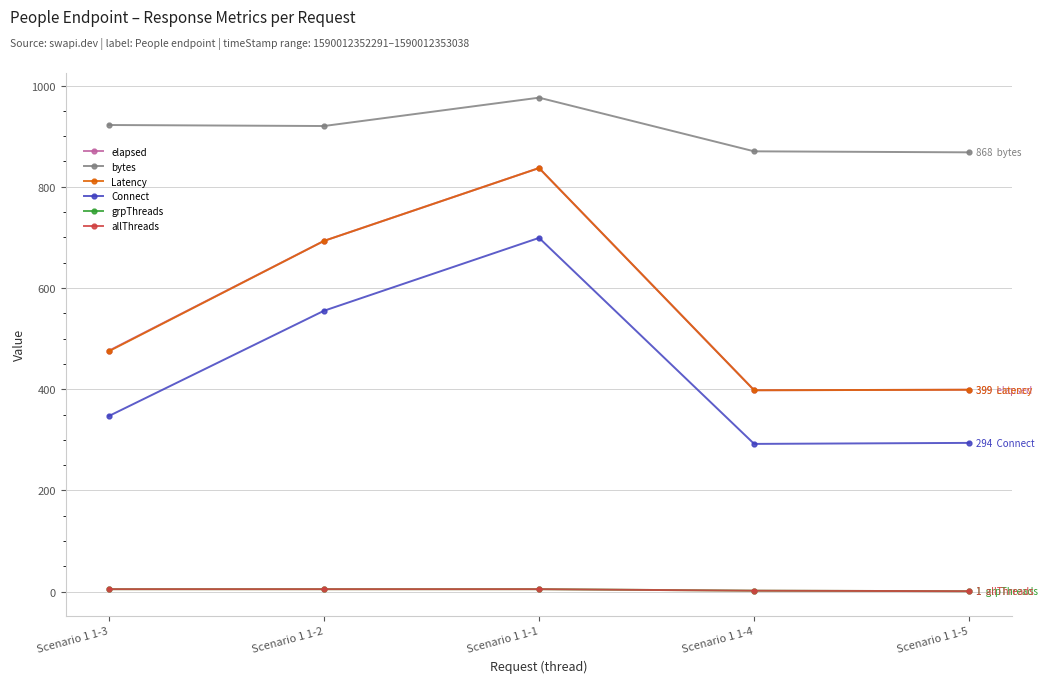

Is this an area chart (filled region under the line)?

No